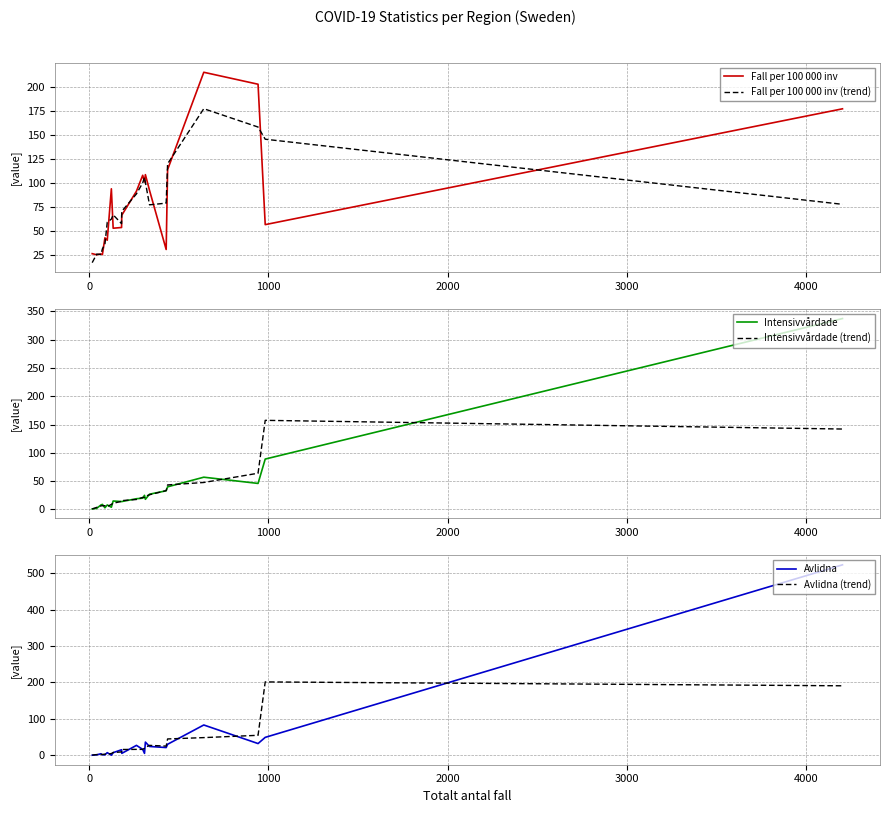

True or false: Intensivvårdade has more than 0 points higher than both neighbors.

True